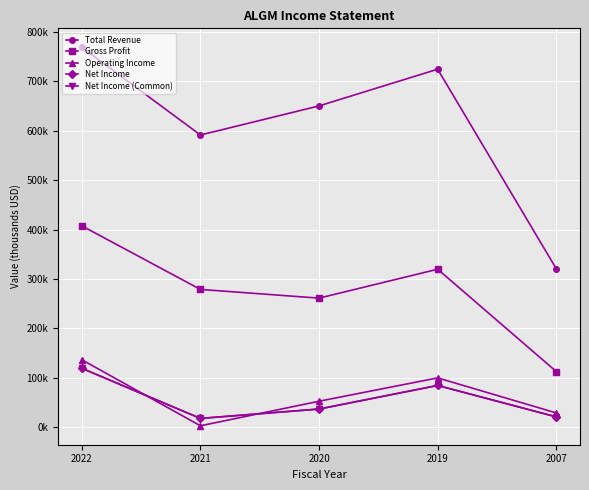

What is the difference between the second highest and minimum values in the Operating Income series?

96900